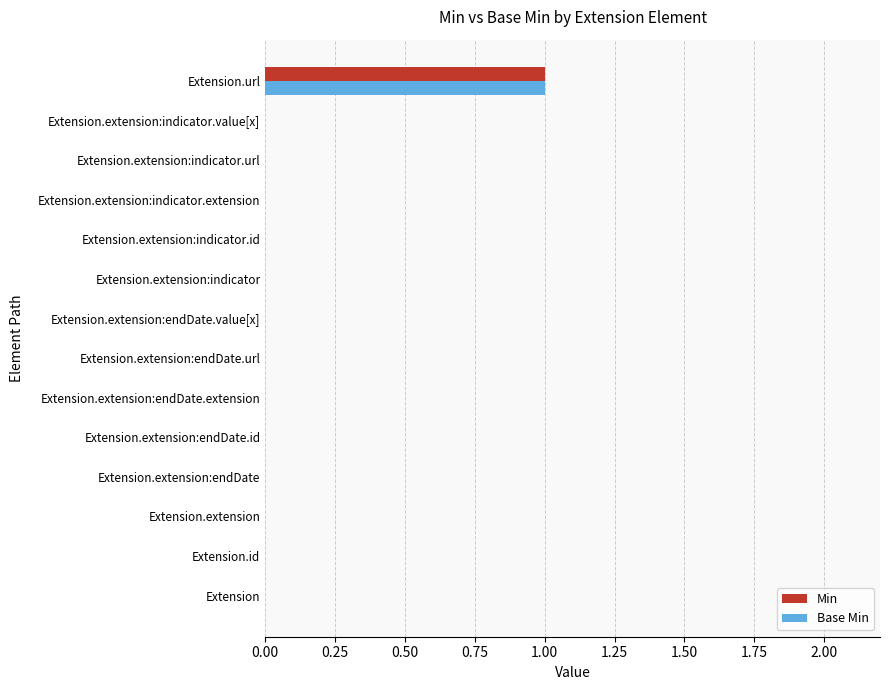

The Base Min series shows -1 at Extension. True or false?

False